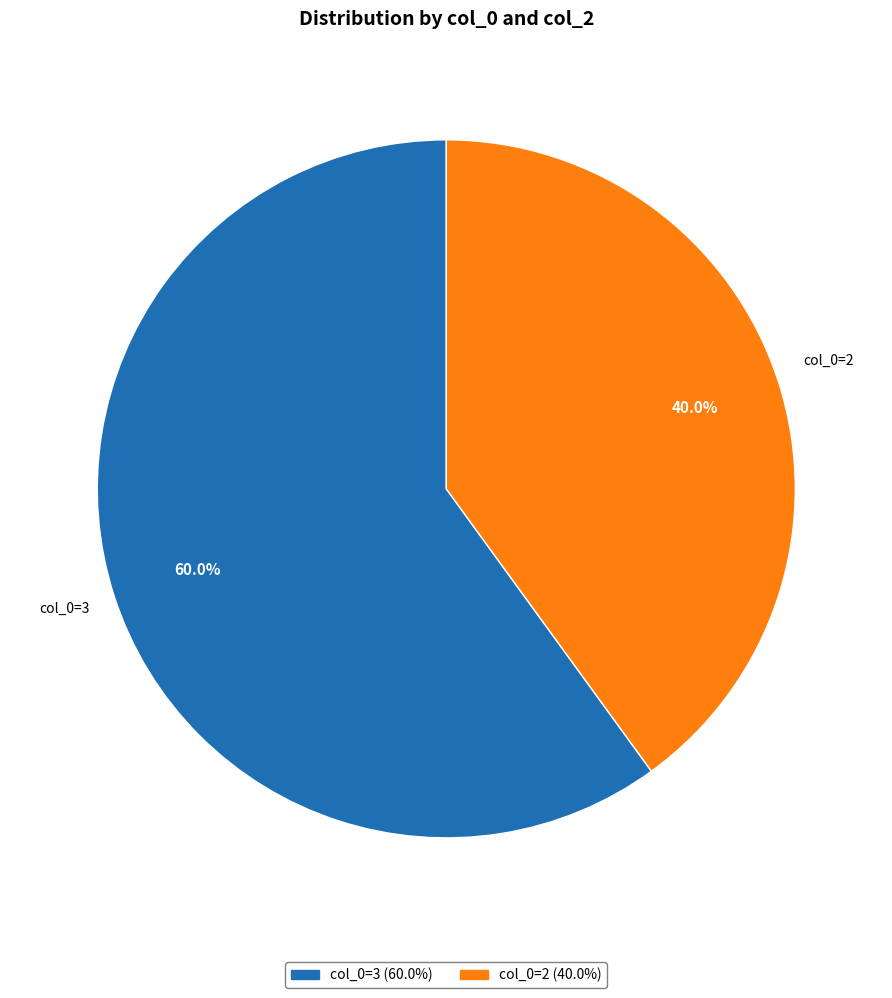

Which slice is the largest?

col_0=3